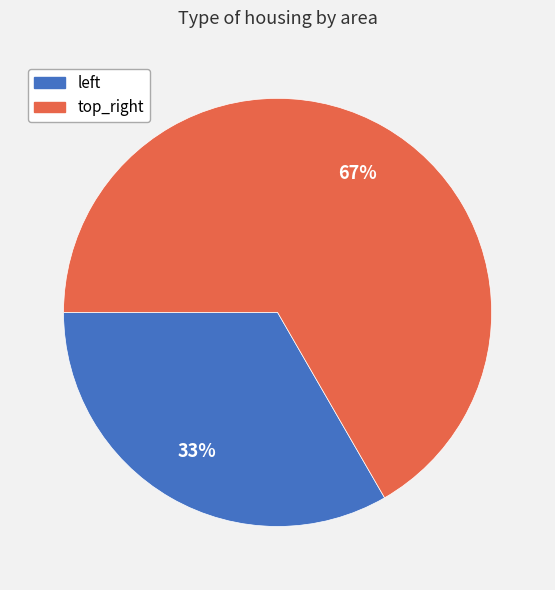

To the nearest percent, what is the average slice percentage?

50%